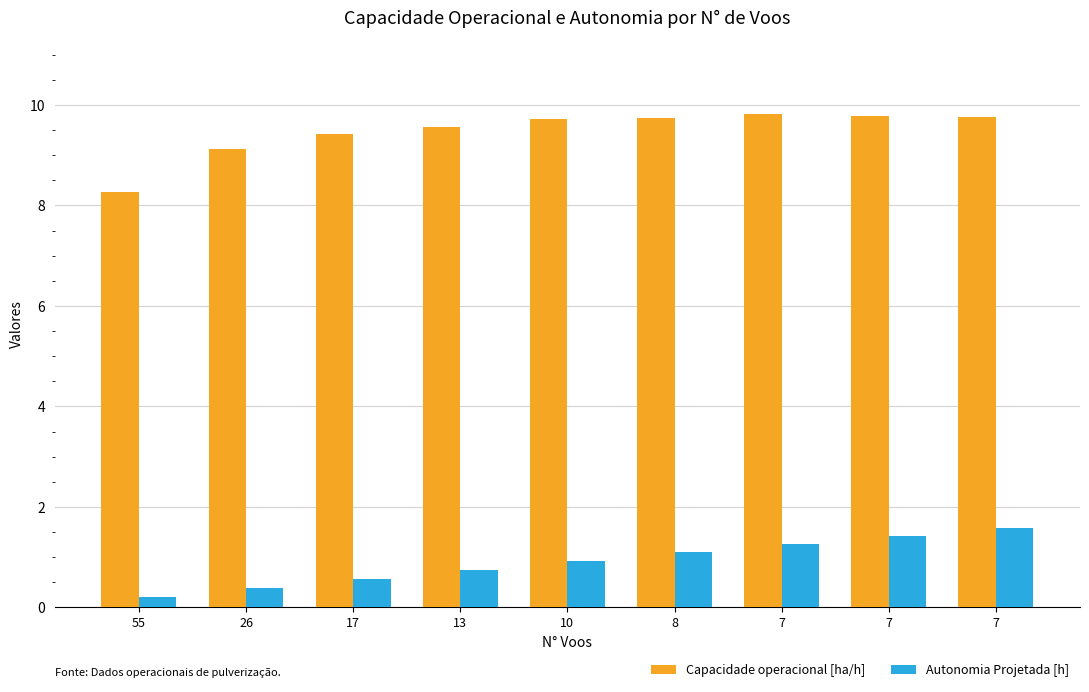

What is the minimum value for Autonomia Projetada [h]?

0.2